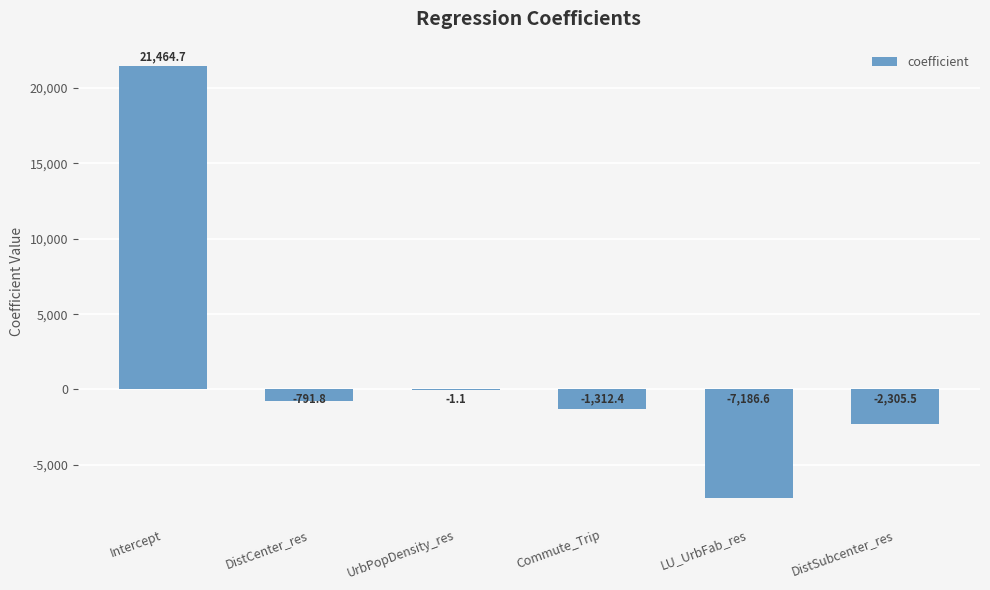

Between Commute_Trip and LU_UrbFab_res, which is larger?

Commute_Trip